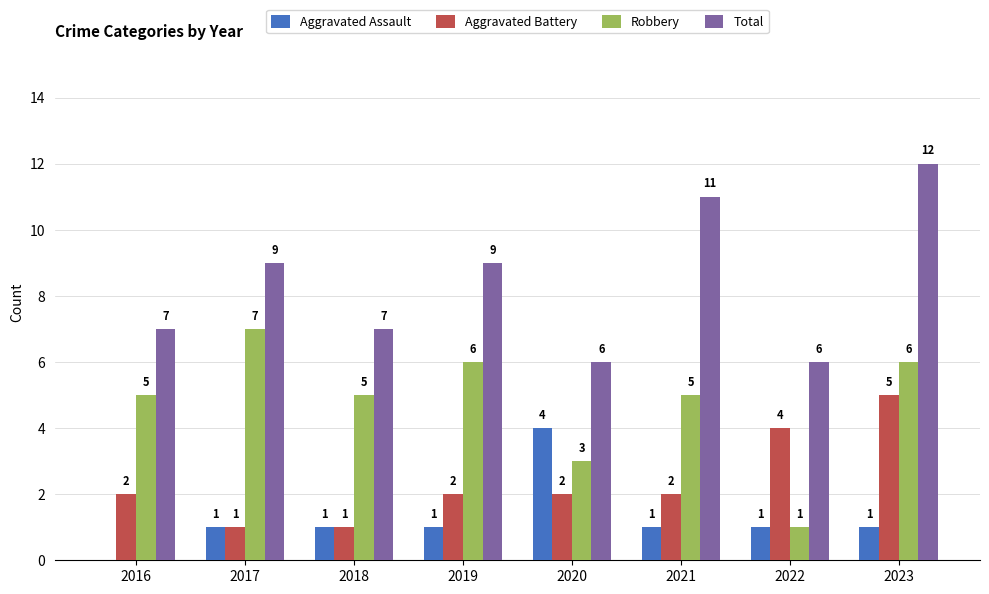

What is the maximum value shown in the chart?

12